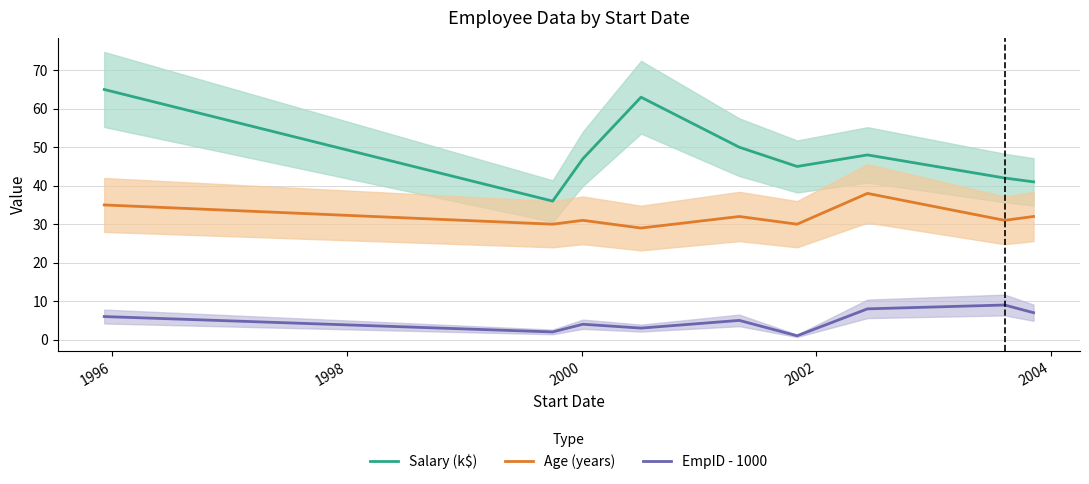

True or false: Salary (k$) and EmpID - 1000 cross at least once.

False